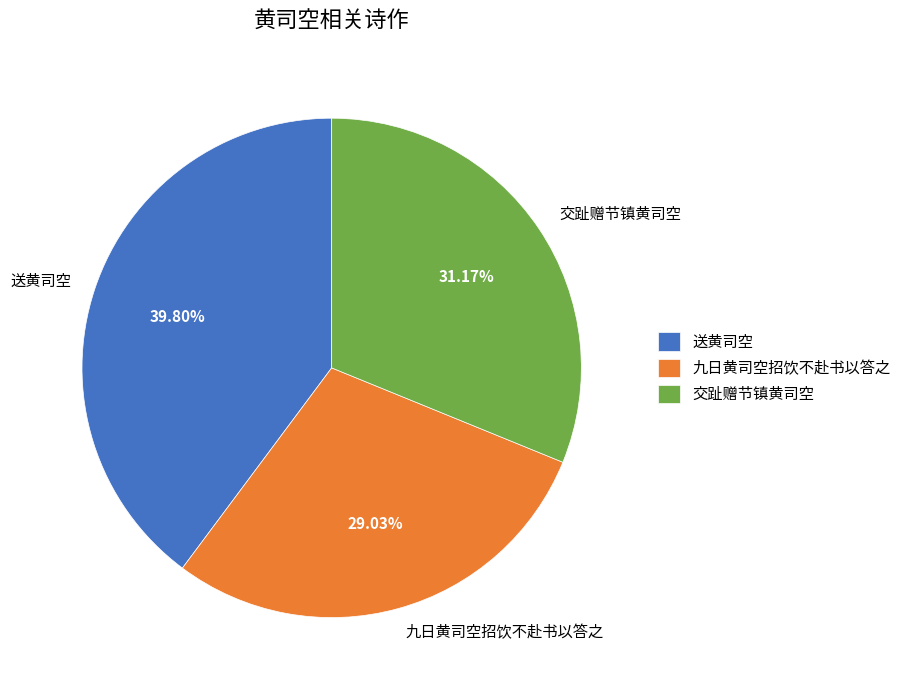

Rank the categories by value from highest to lowest.

送黄司空, 交趾赠节镇黄司空, 九日黄司空招饮不赴书以答之